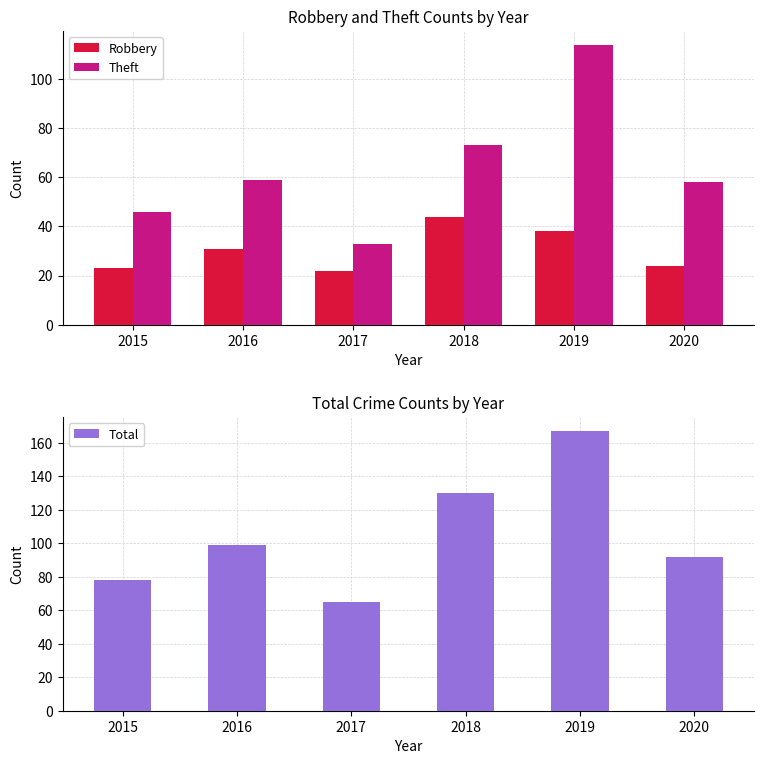

List the labels in order of Total value, smallest first.

2017, 2015, 2020, 2016, 2018, 2019